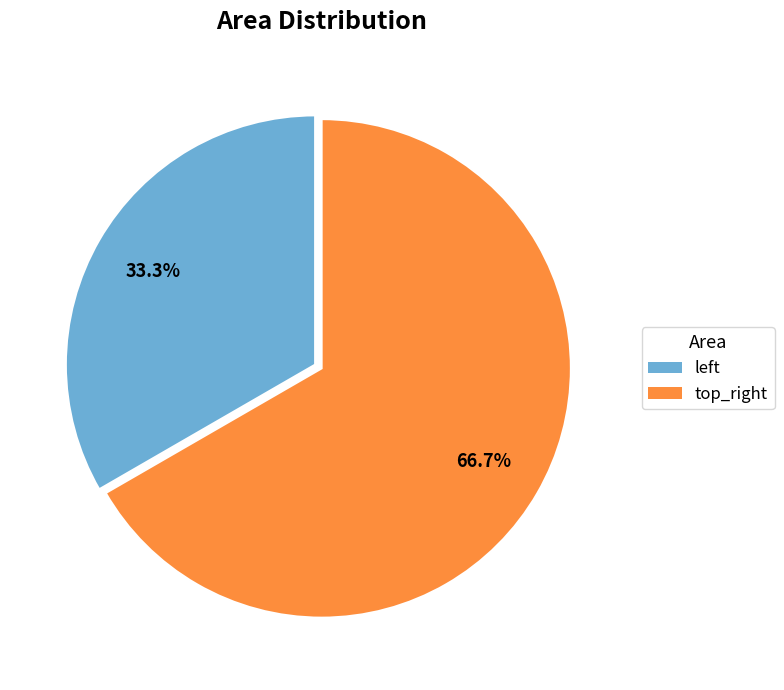

Which slice is the smallest?

left